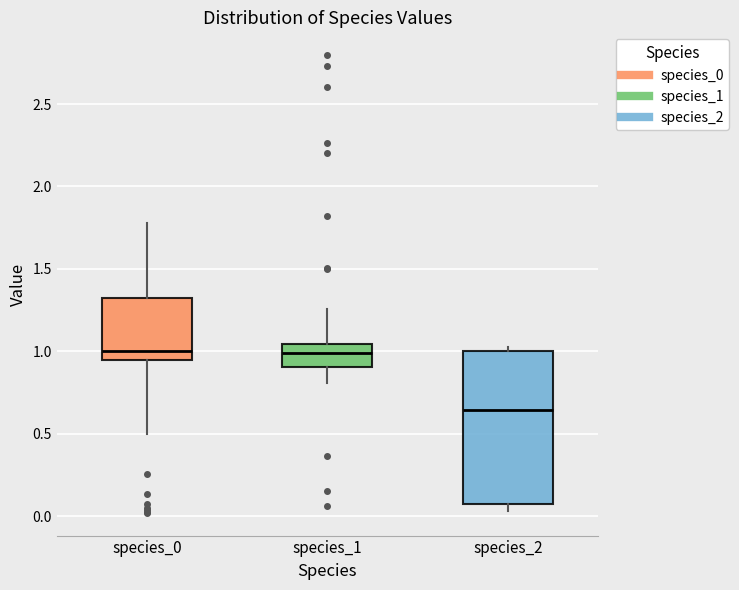

Where does the median line of the box for species_2 sit on the y-axis? The values are not printed on the chart, so give them approximately, as read against the axis.

0.65